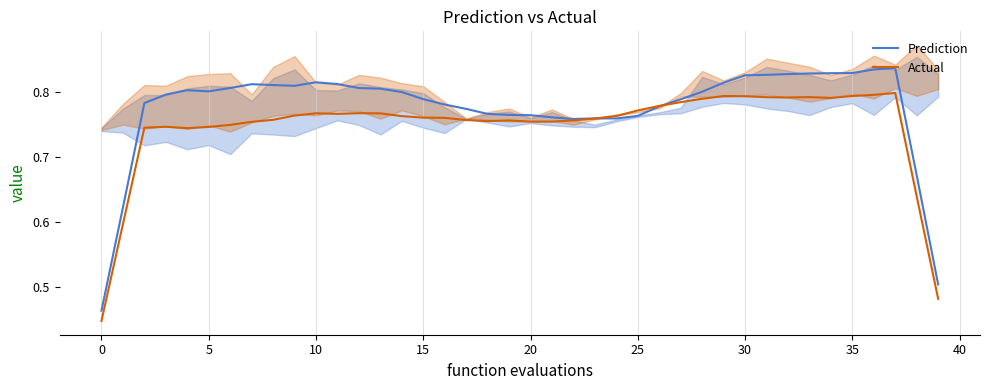

Rank the series by their average value, from highest to lowest.

Prediction, Actual